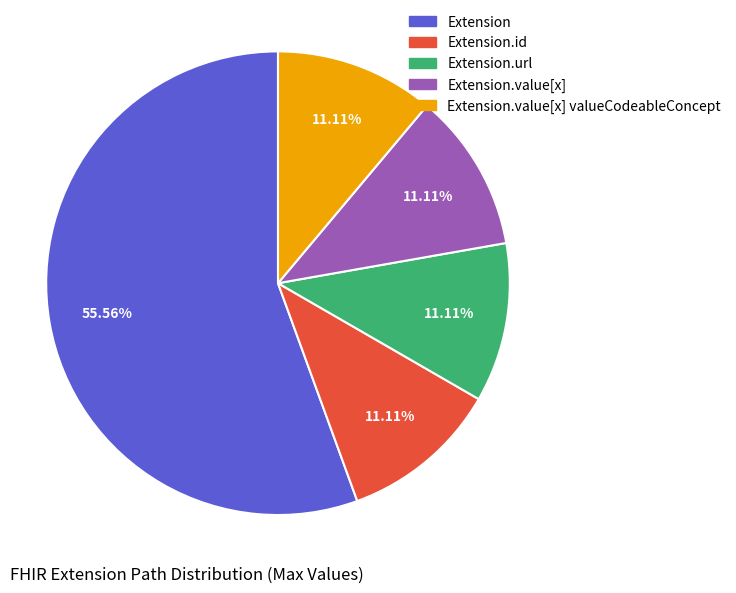

Is there a majority slice in this chart?

Yes